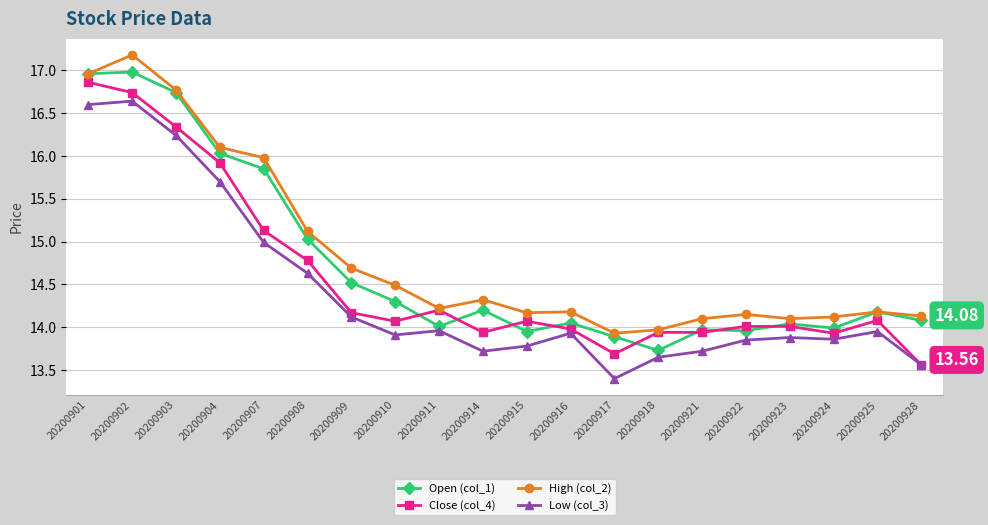

Which category has the lowest value across all series?

20200917